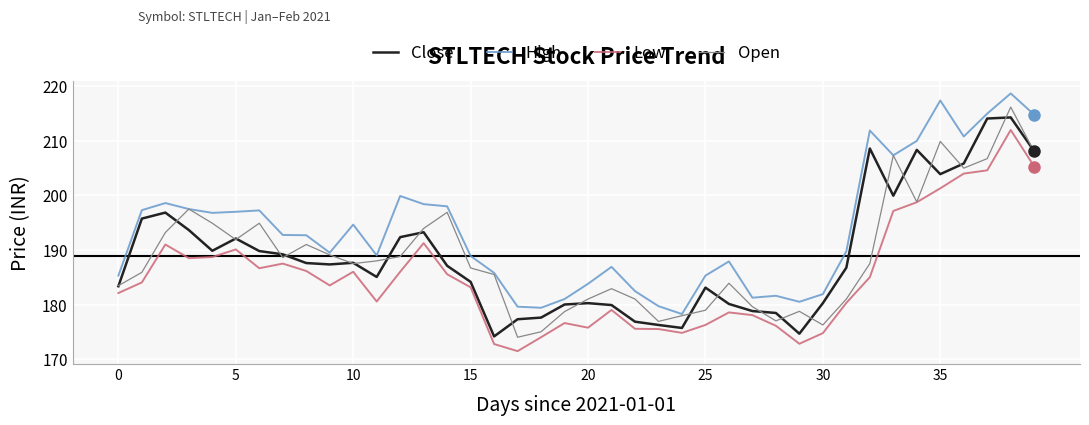

What is the highest value of the Open series?

216.2